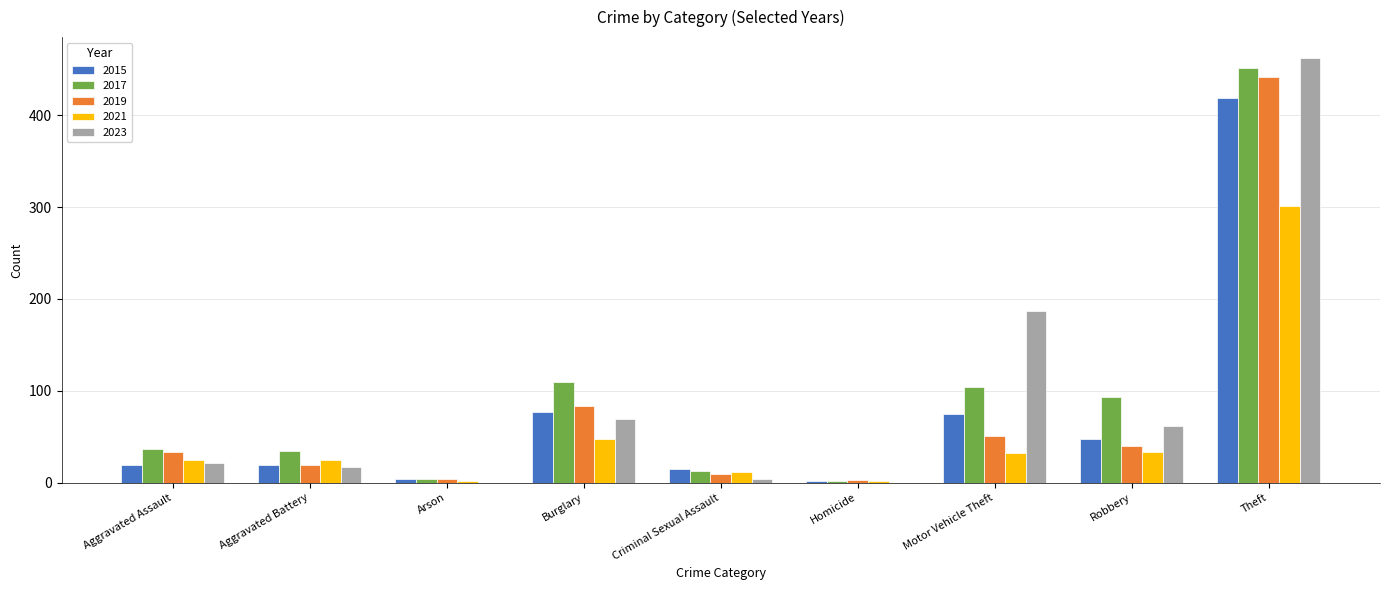

How many series are shown in this chart?

5